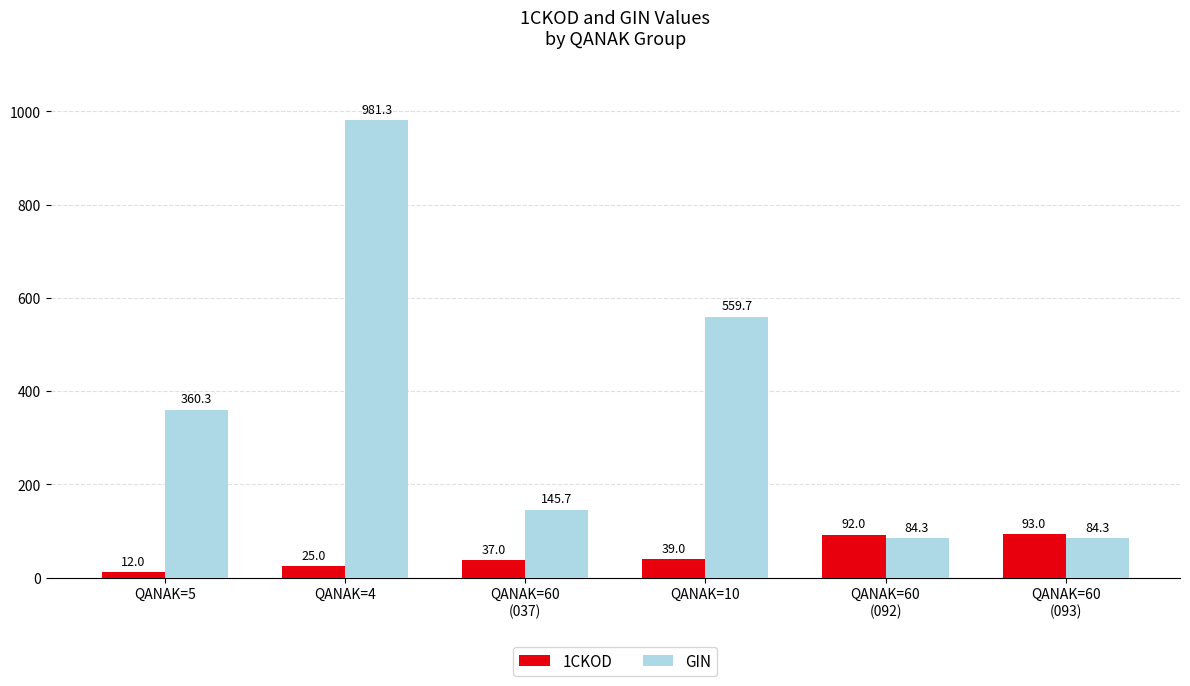

Which label corresponds to the smallest value in the chart?

QANAK=5